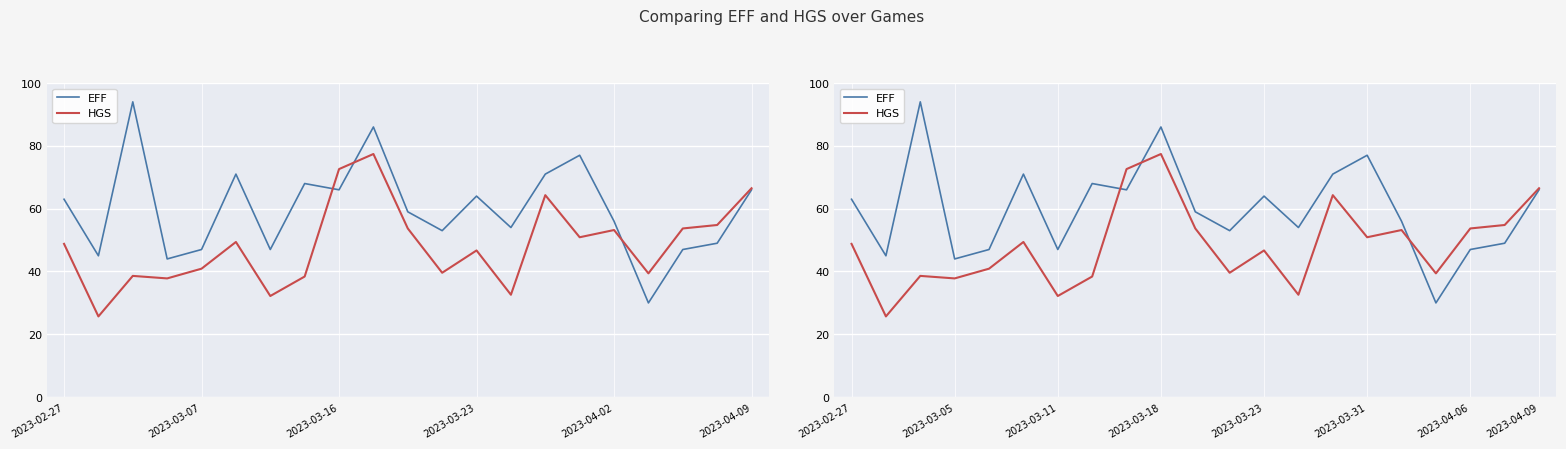

In HGS, how many points are higher than both neighbors (excluding endpoints)?

6